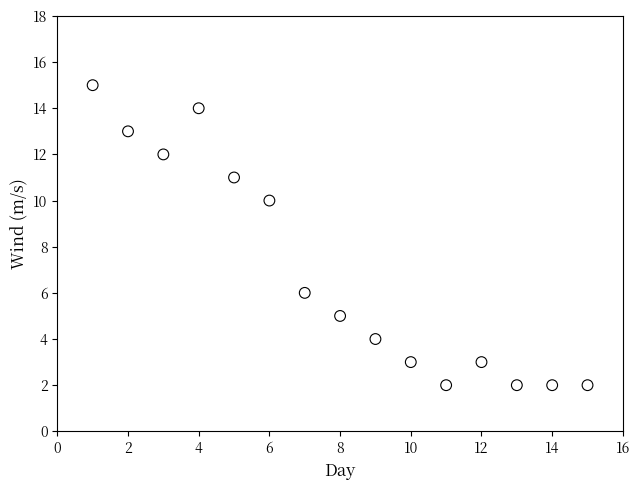

What is the range of Y values (max minus min)?

13